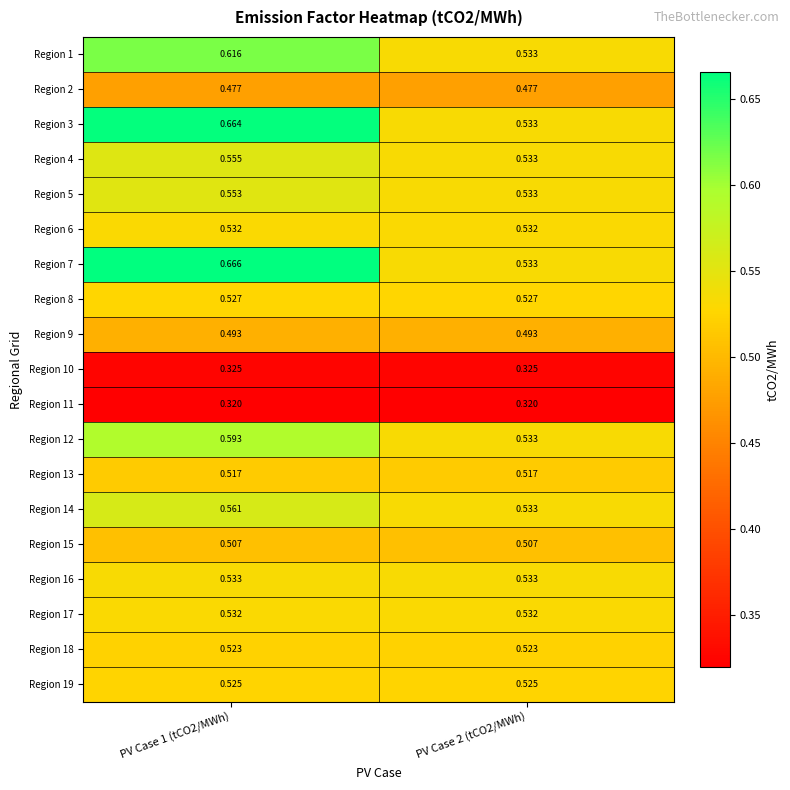

Which series has the widest spread of values?

Region 7